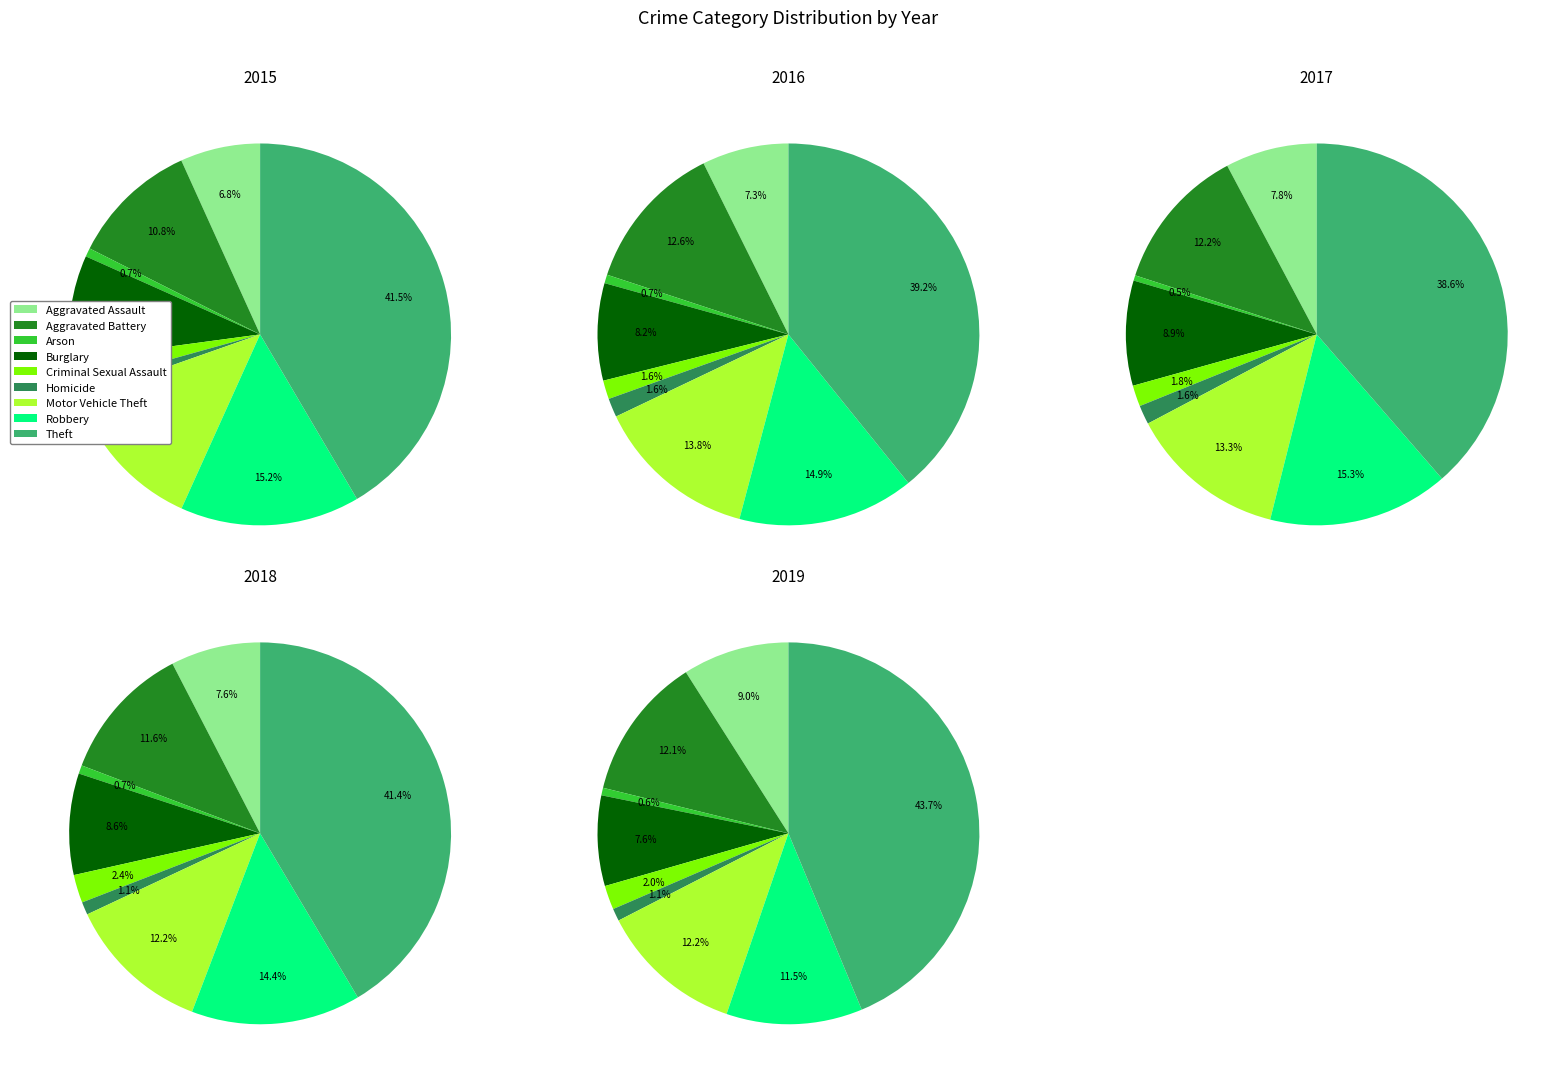

What percentage do Burglary and Aggravated Assault together represent?

15.6%